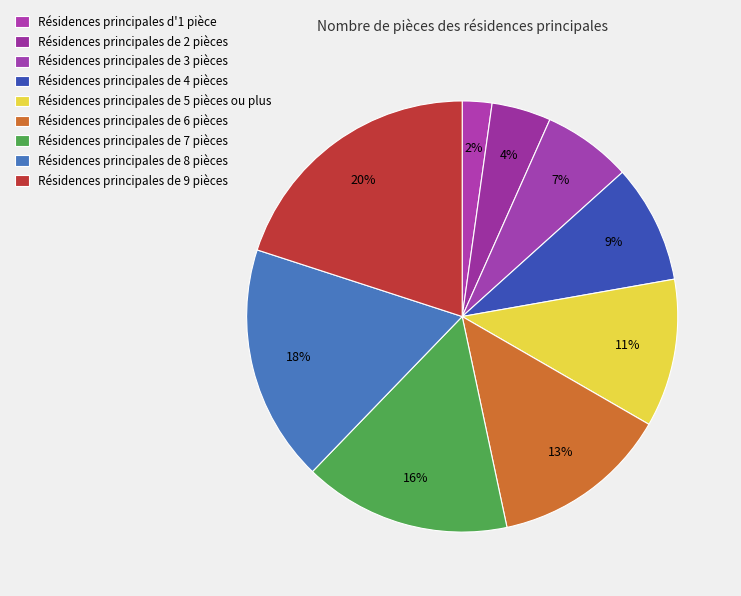

How many slices are in this pie chart?

9